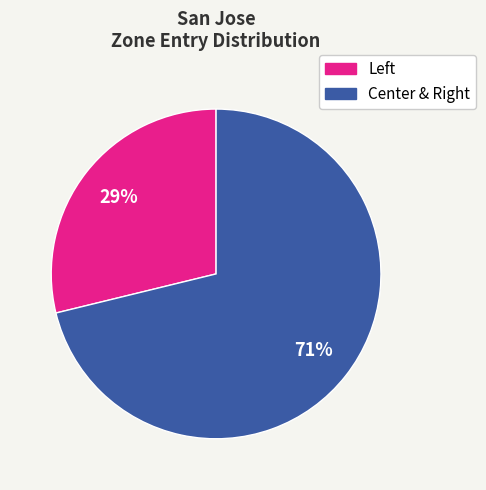

To the nearest percent, what is the difference between the largest and smallest slice percentages?

42%